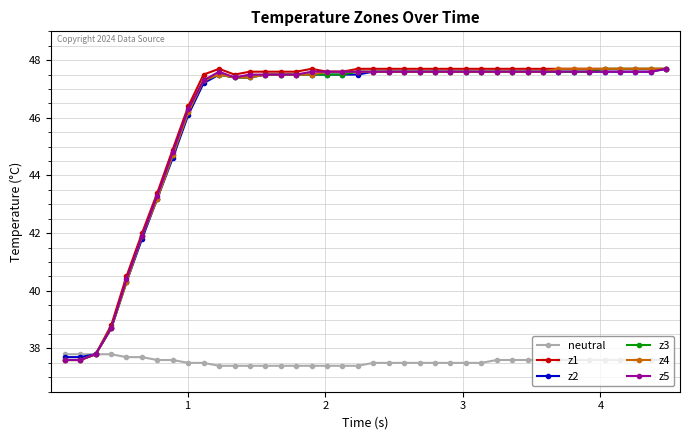

What is the difference between the maximum and minimum values in the z4 series?

10.1